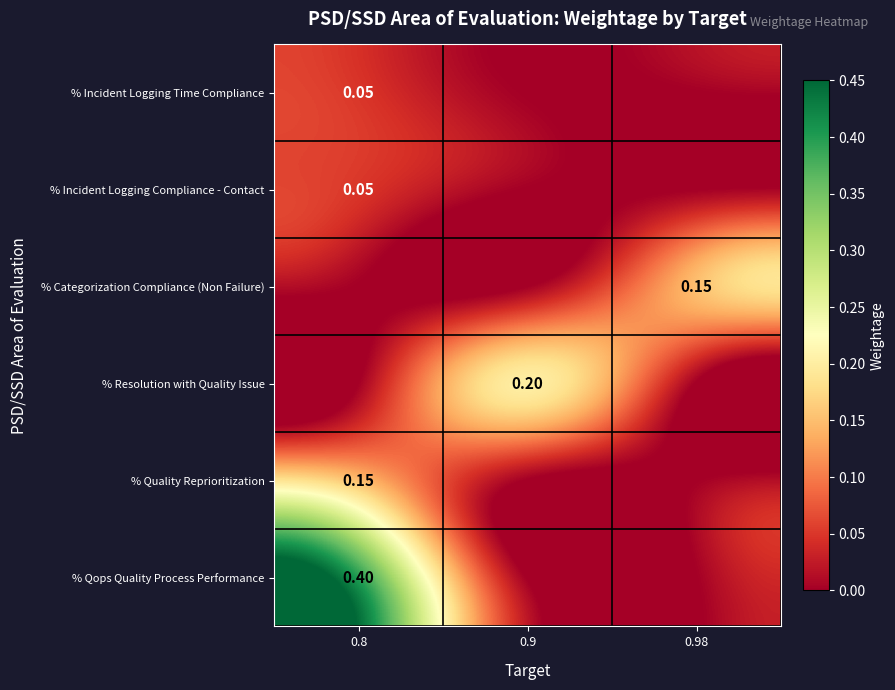

What value does the % Quality Reprioritization series have at 0.8?

0.1